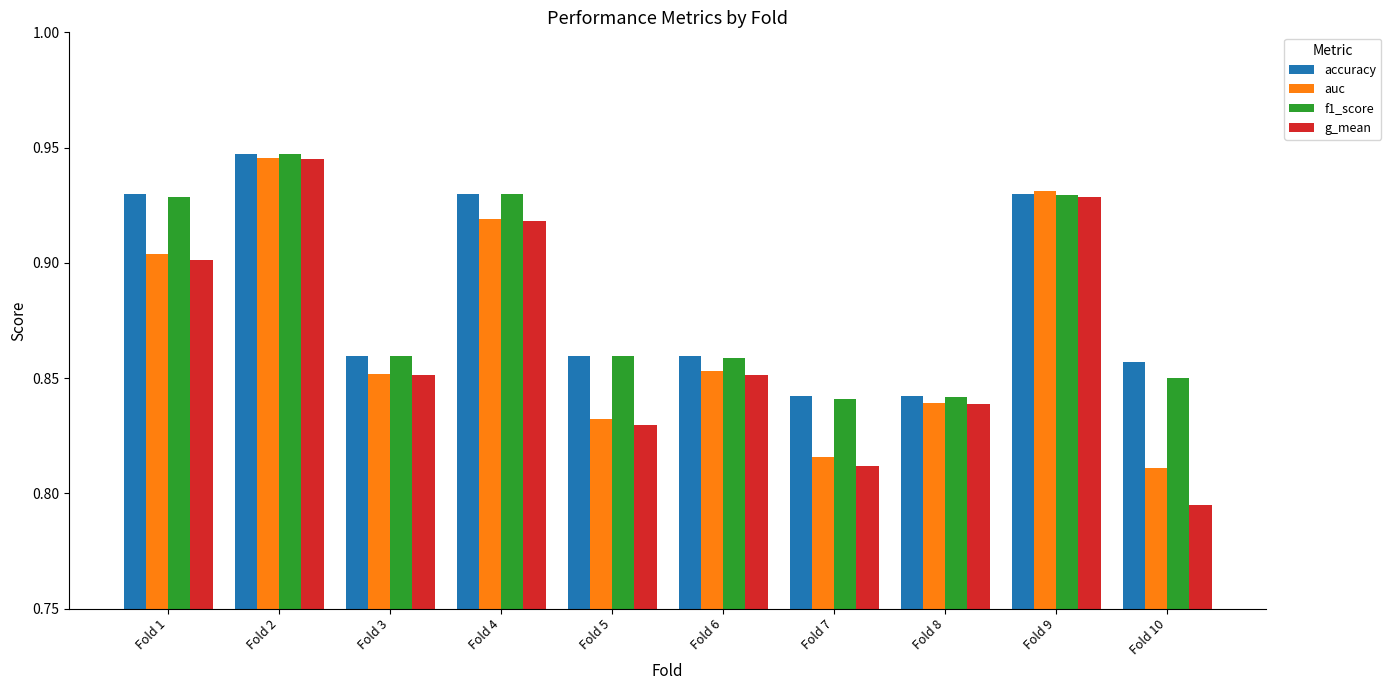

What is the sum of the accuracy values at Fold 2 and Fold 4?

1.9